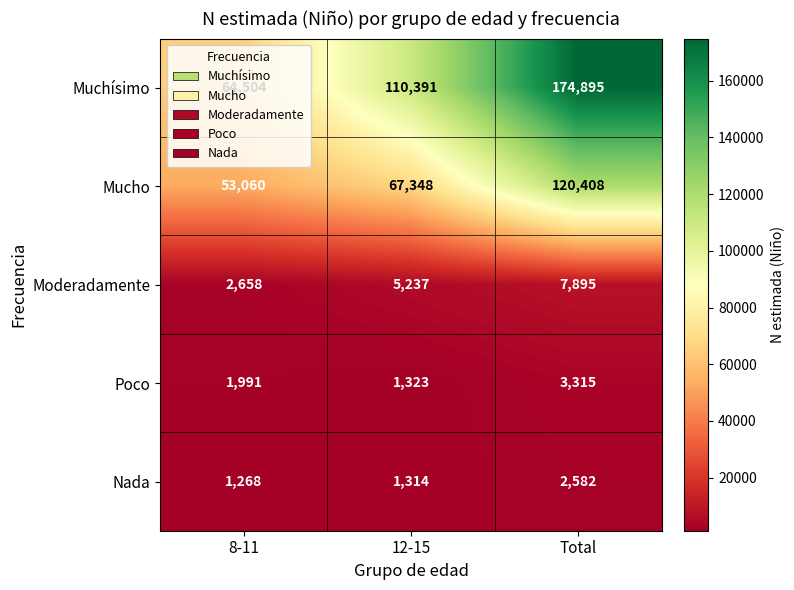

Which series changed the most between 8-11 and Total?

Muchísimo